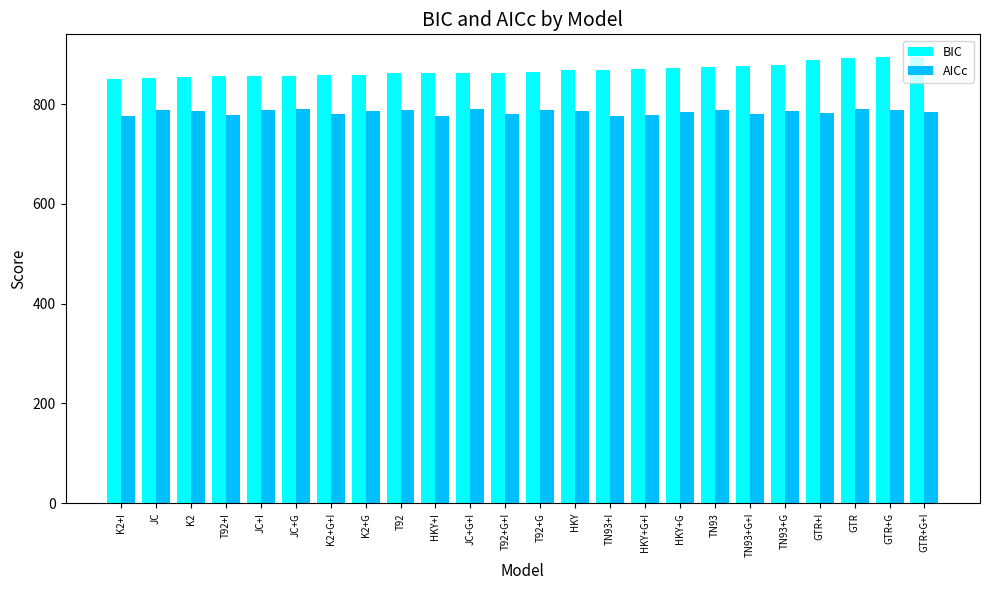

What is the label of the 24th bar from the left?

GTR+G+I